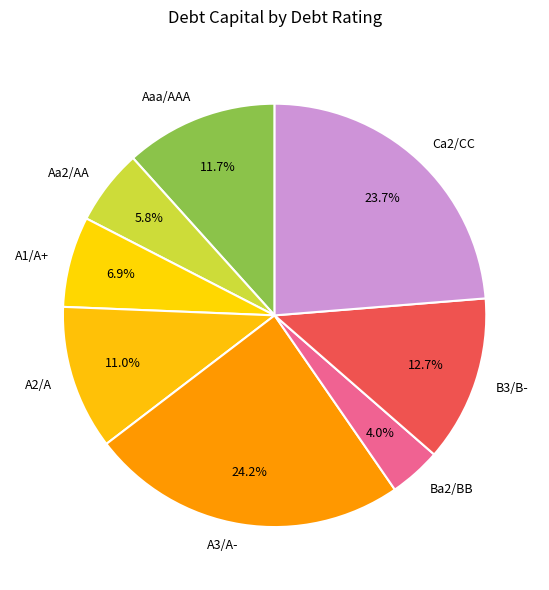

The Aa2/AA slice represents 21% of the pie. True or false?

False